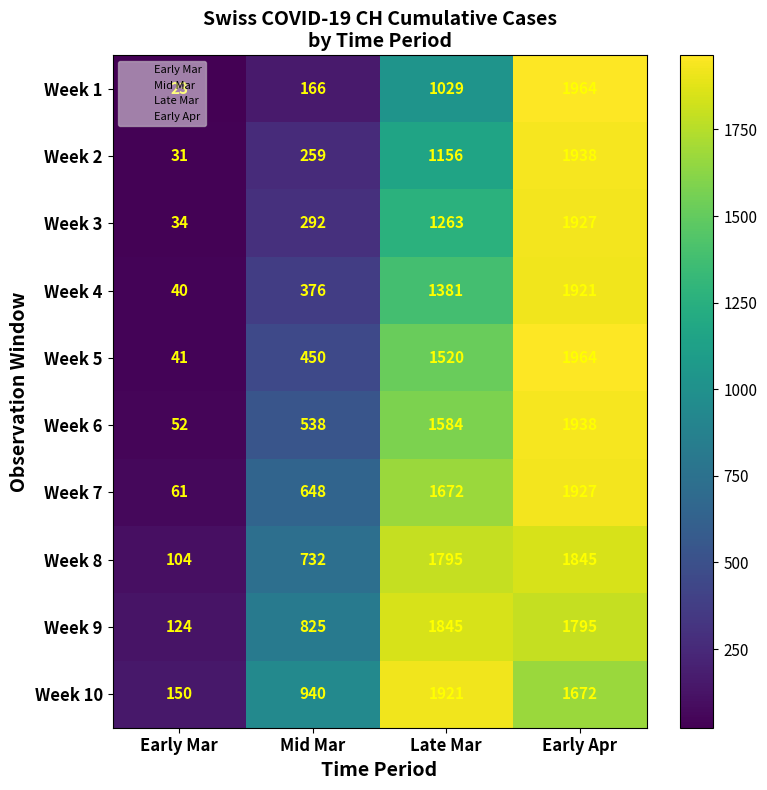

What is the average value of the Week 3 series?

879